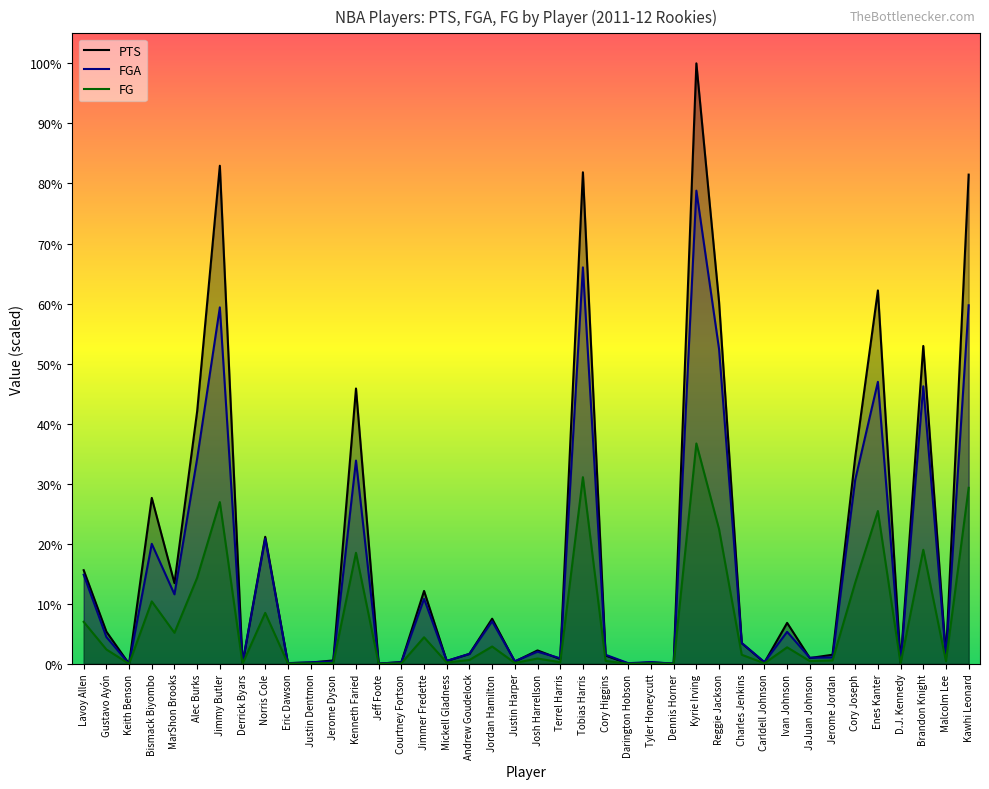

What is the difference between the highest and lowest values at Tobias Harris?

6013